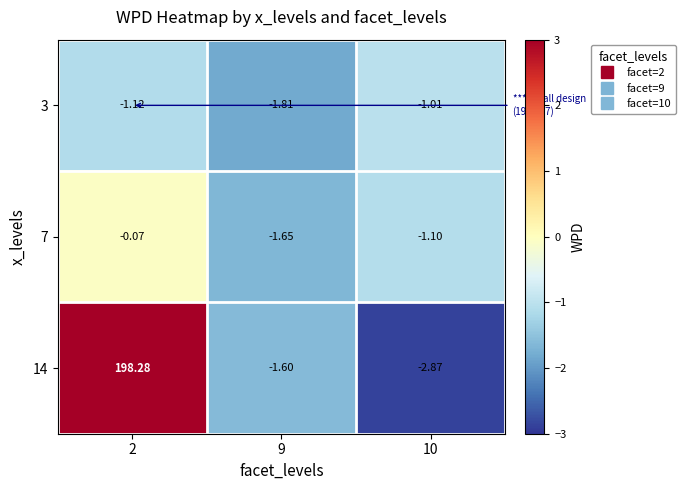

Is the value of 3 at 10 greater than the value of 7 at 2?

No